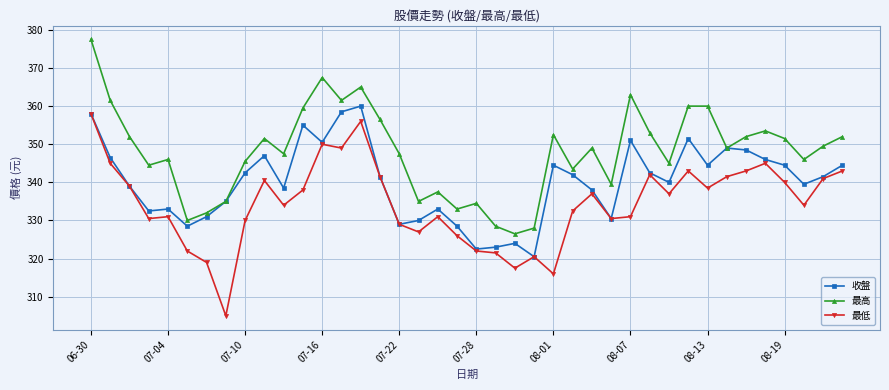

What is the value of the 最高 point at the 37th from the left?

351.5